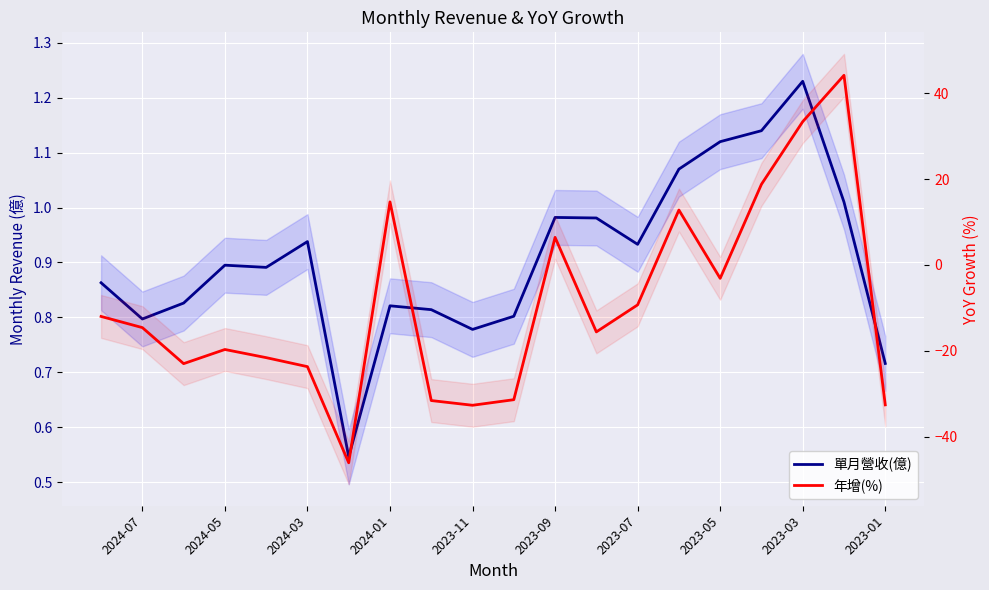

What is the spread (max minus min) of values at 2023-11?

33.5